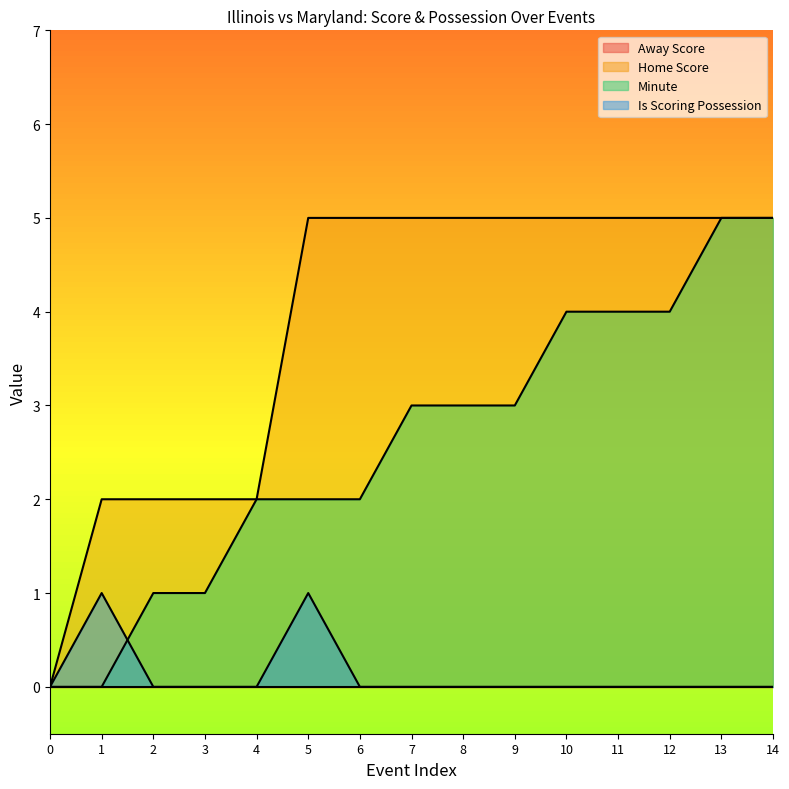

What is the value of the Home Score point at the 5th from the left?

2